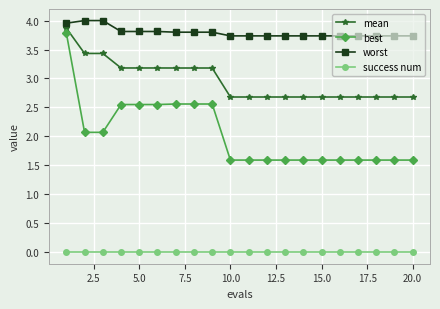

What is the sum of all mean values?

59.3